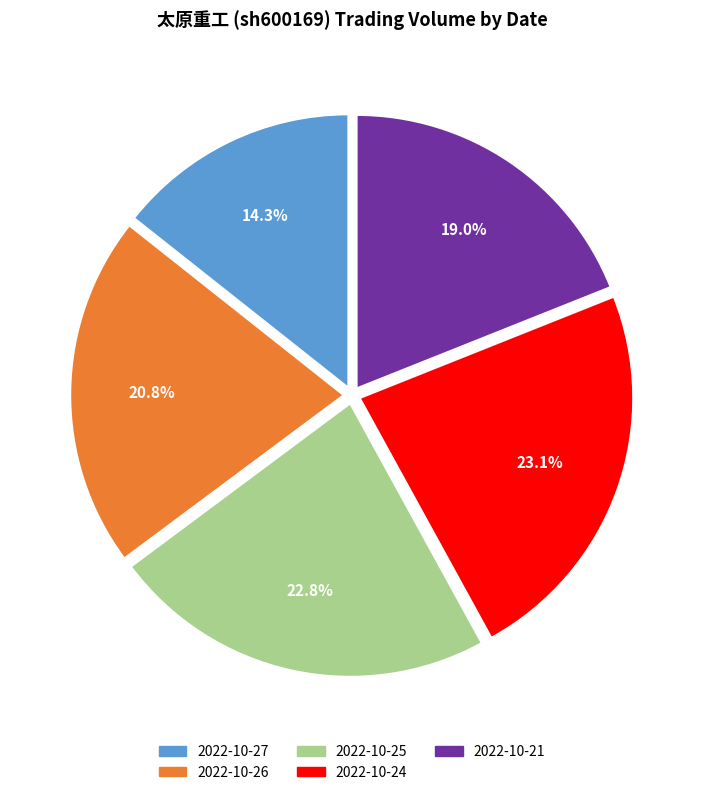

Does any single category account for the majority?

No